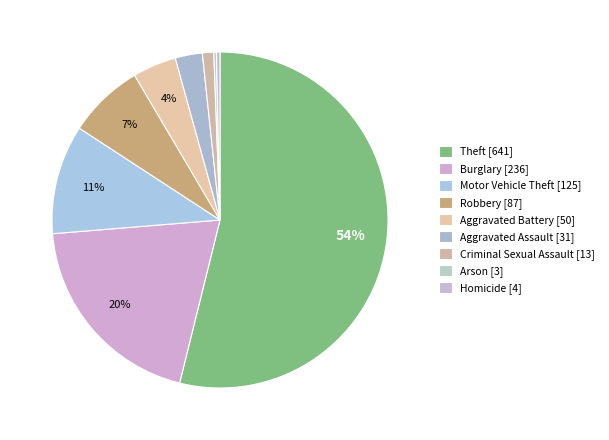

What is the ratio of the value at Homicide to the value at Criminal Sexual Assault?

0.3